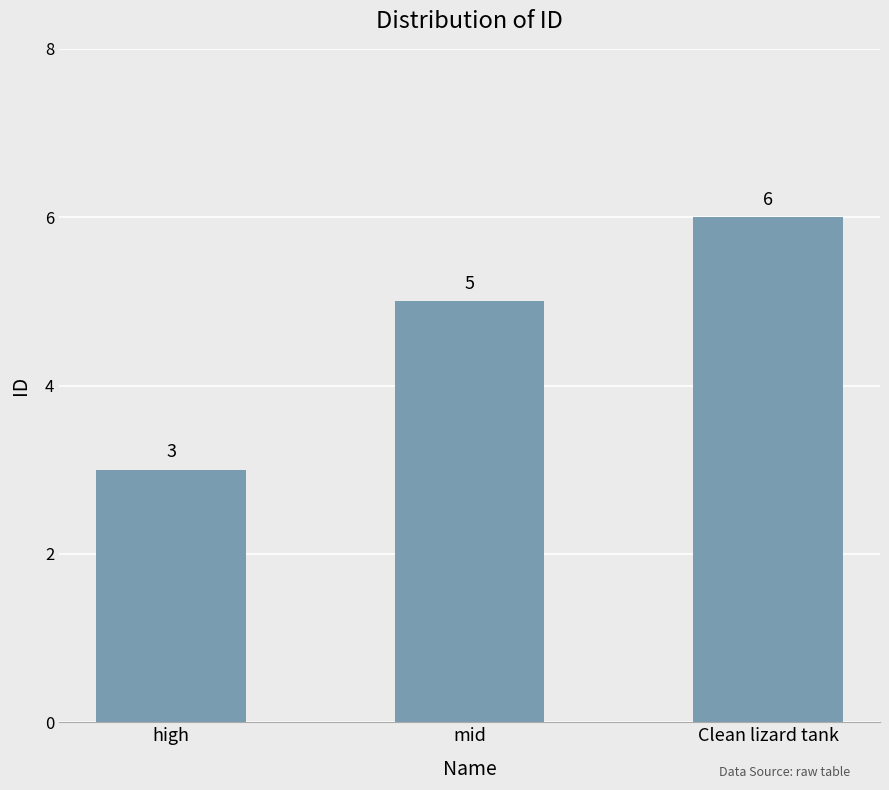

Which category has the lowest value across all series?

high